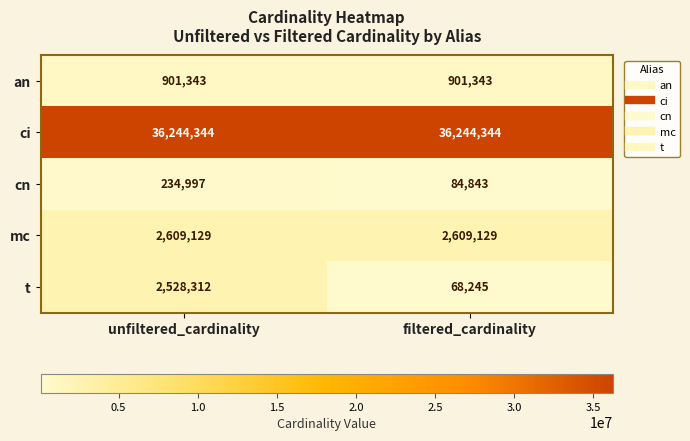

Read the ci value at unfiltered_cardinality.

36244344